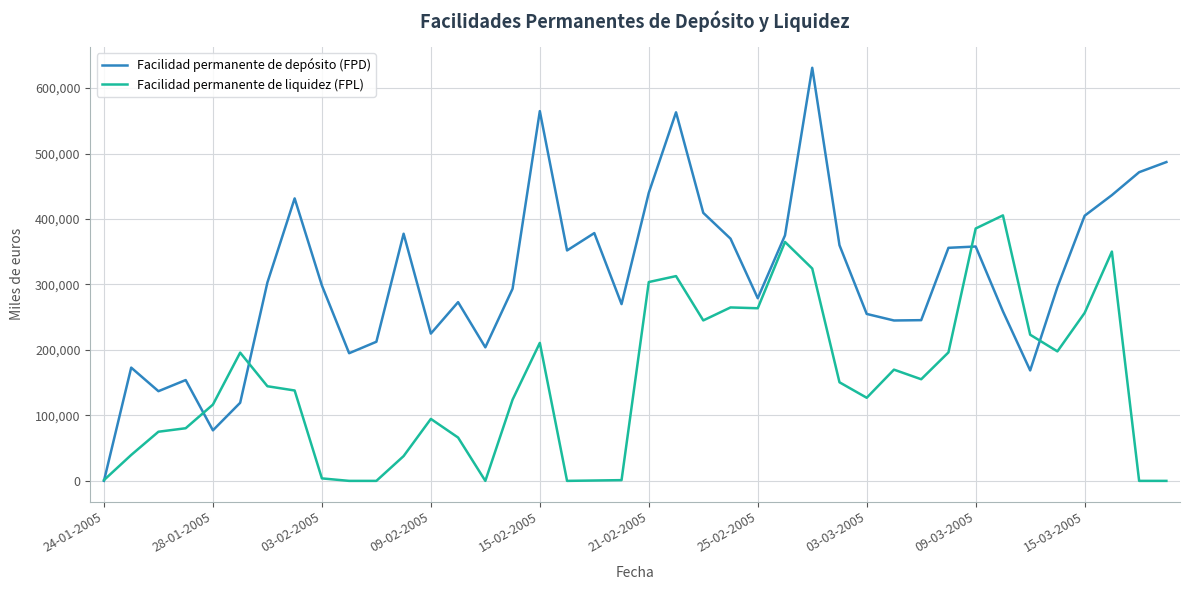

What is the maximum value shown in the chart?

631000